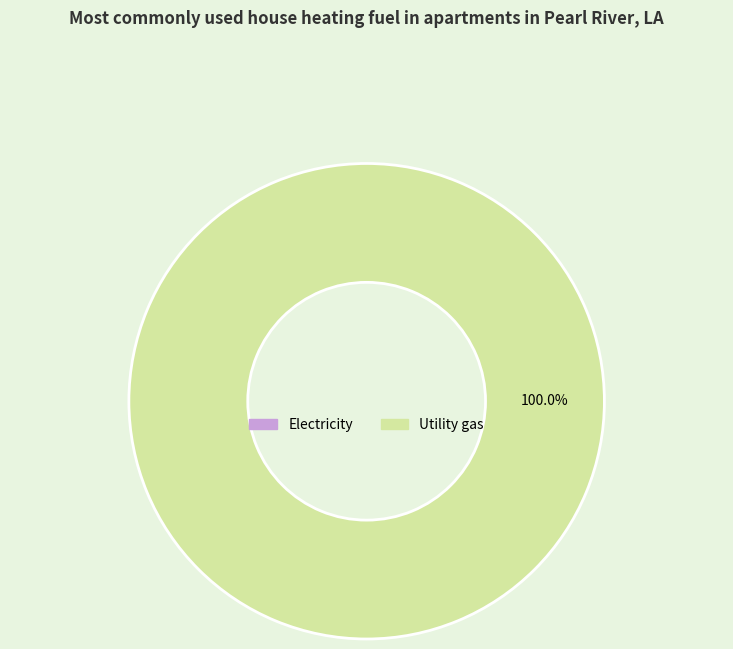

How many slices are in this pie chart?

2